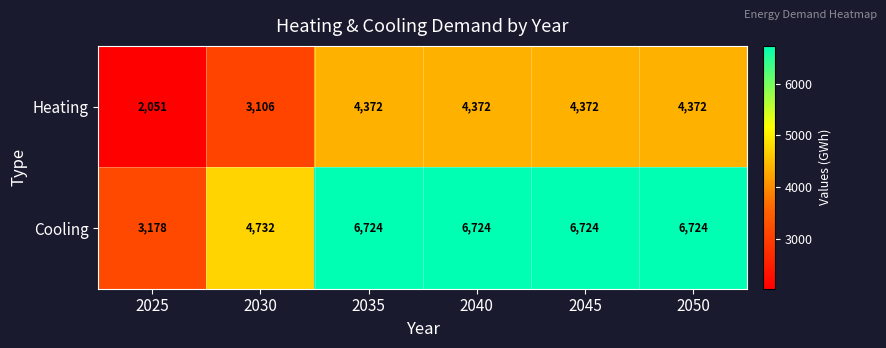

Reading right to left, extract all data points from this chart.

Heating: 4372	4372	4372	4372	3106	2051
Cooling: 6724	6724	6724	6724	4732	3178